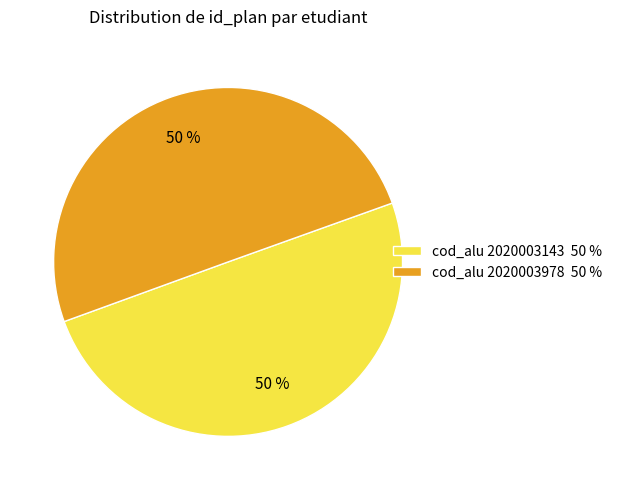

Do cod_alu 2020003978 50 % and cod_alu 2020003143 50 % together represent more than half of the pie?

Yes